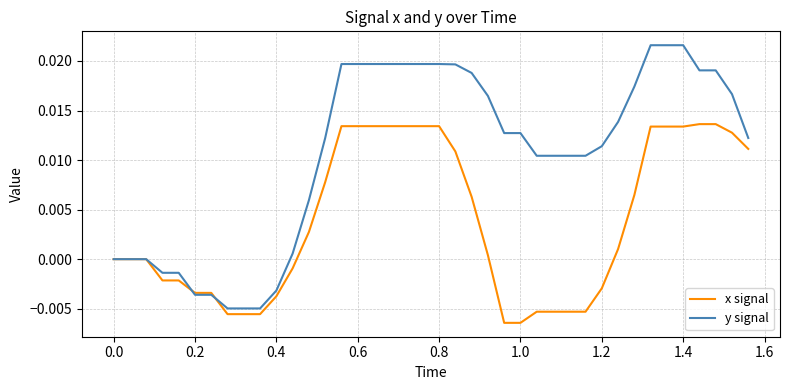

Which series has the widest spread of values?

y signal